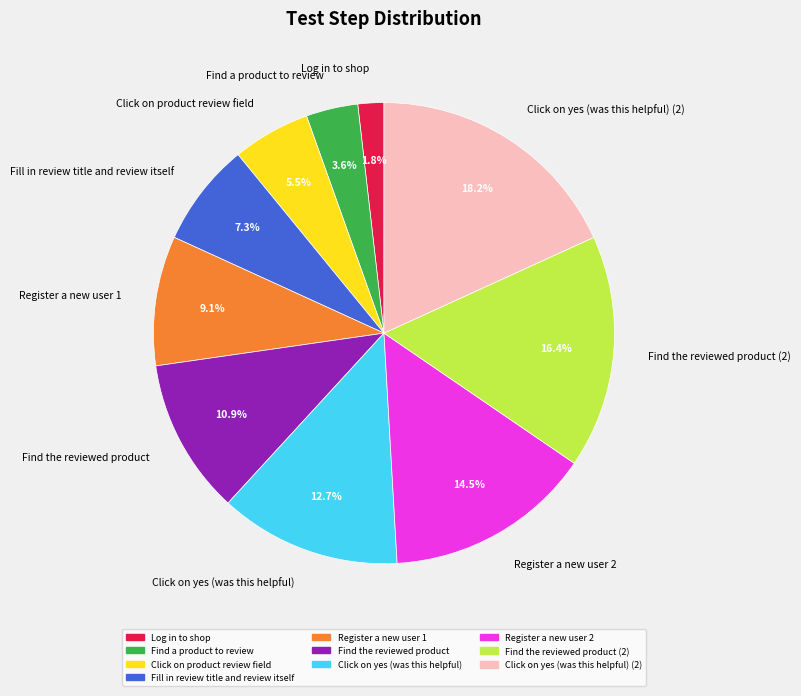

Does Click on yes (was this helpful) represent more than half of the total?

No